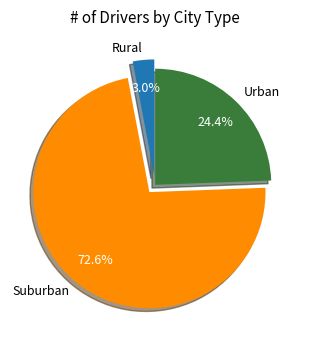

What percentage is NOT represented by Urban?

75.6%